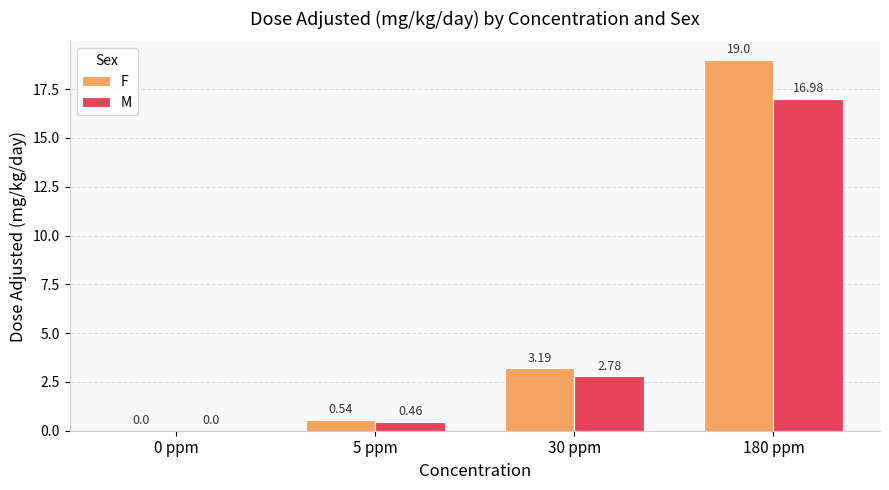

Between 0 ppm and 30 ppm, which series saw the biggest shift?

F